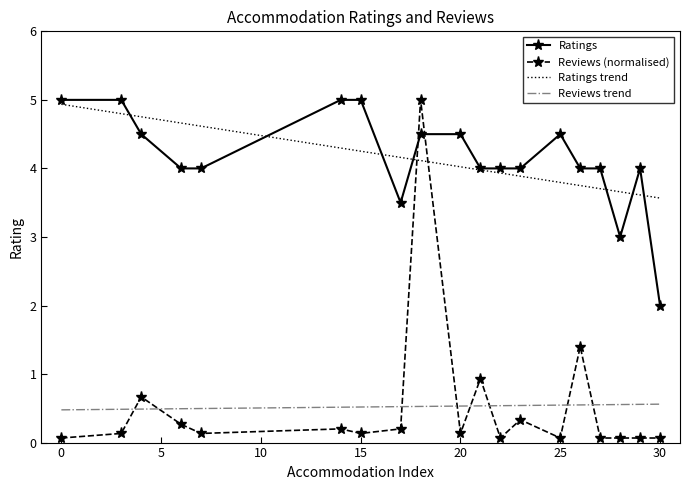

True or false: Ratings has more than 0 interior local peaks.

True